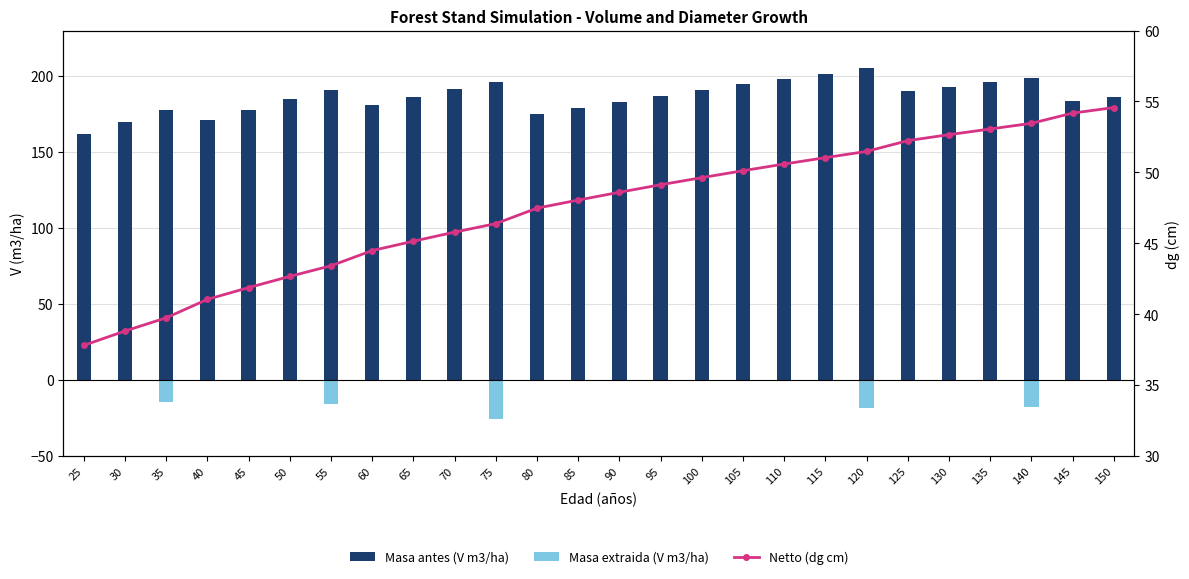

What is the difference between the highest and lowest values at 100?

190.9